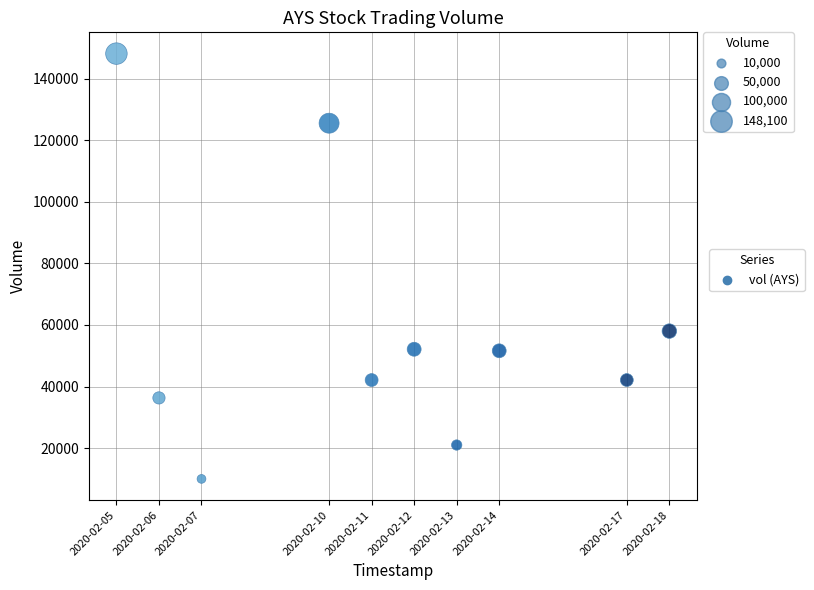

What is the average Y value?

58680